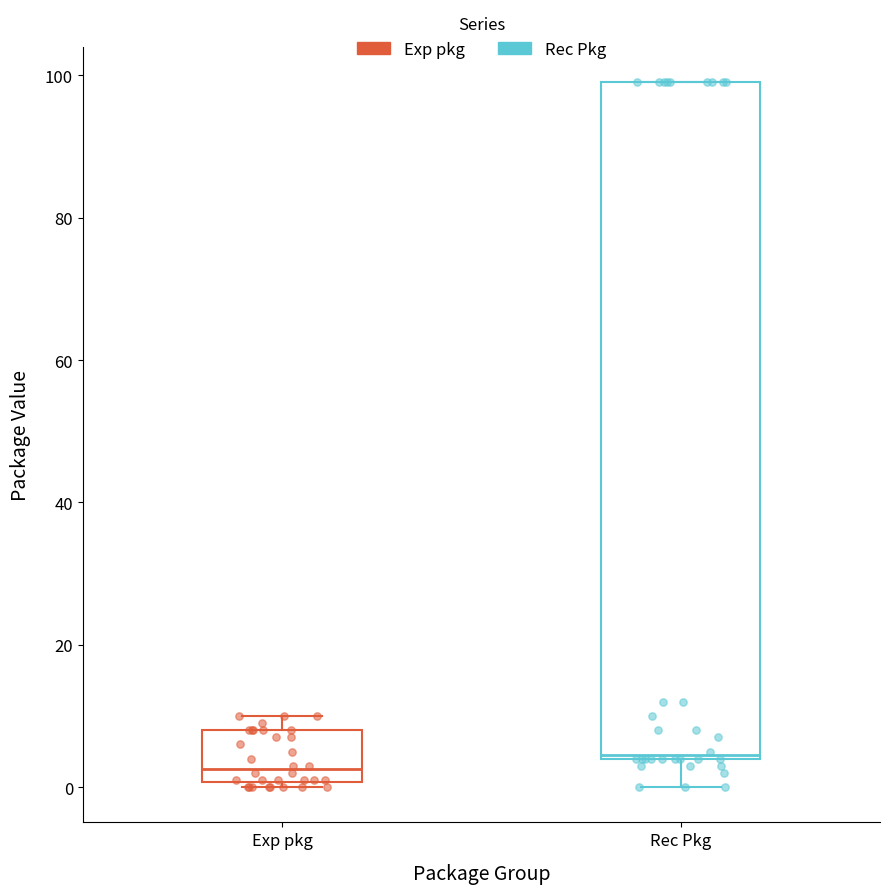

Comparing the boxes themselves (not the whiskers), which one is the tallest?

Rec Pkg